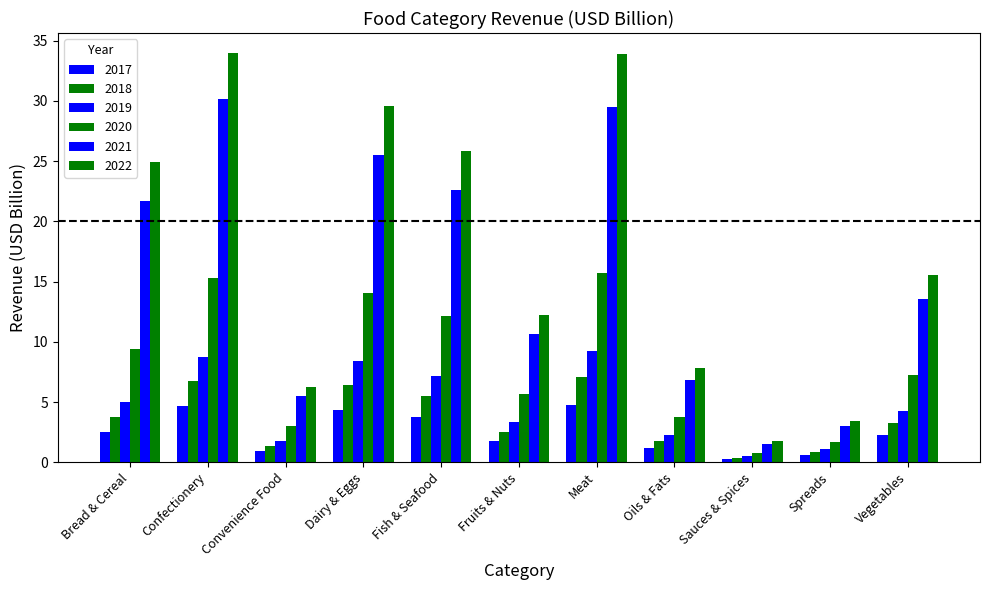

How many bars are there in total?

66